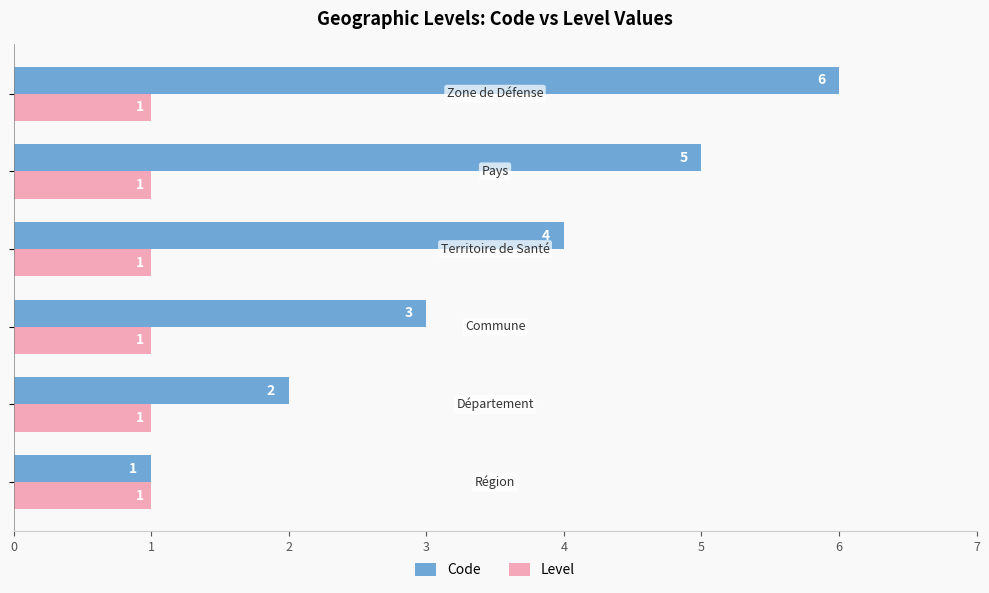

What is the greatest value displayed?

6